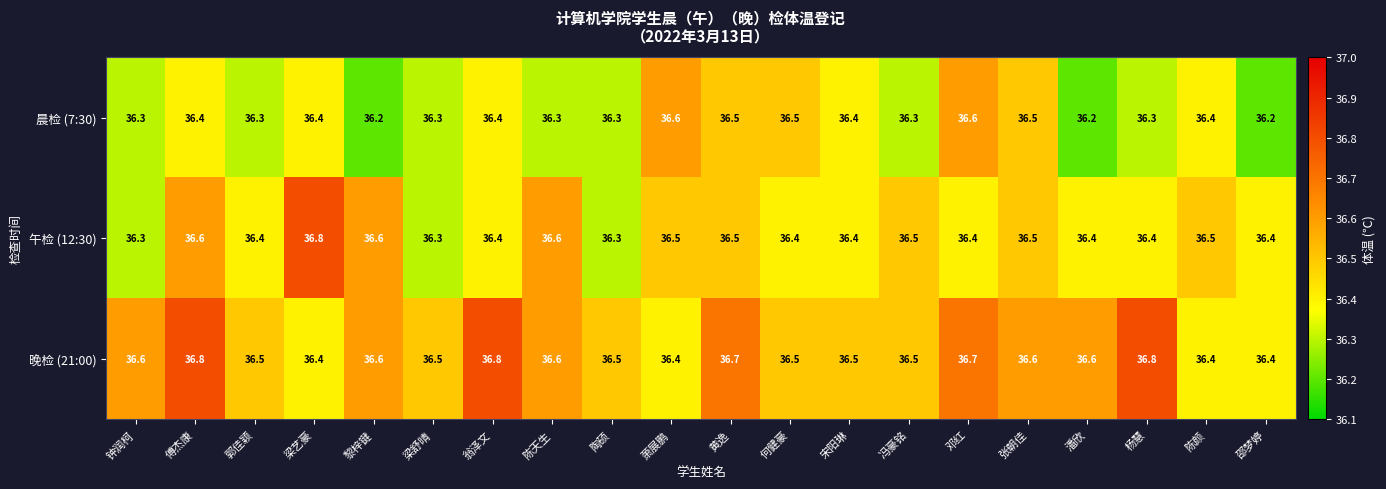

The value of 晨检 (7:30) at 傅杰康 is 36.4. True or false?

True